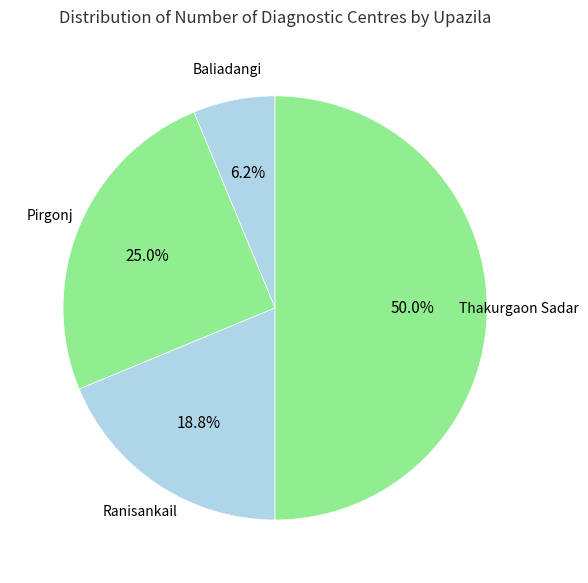

Which has a higher value, Thakurgaon Sadar or Ranisankail?

Thakurgaon Sadar